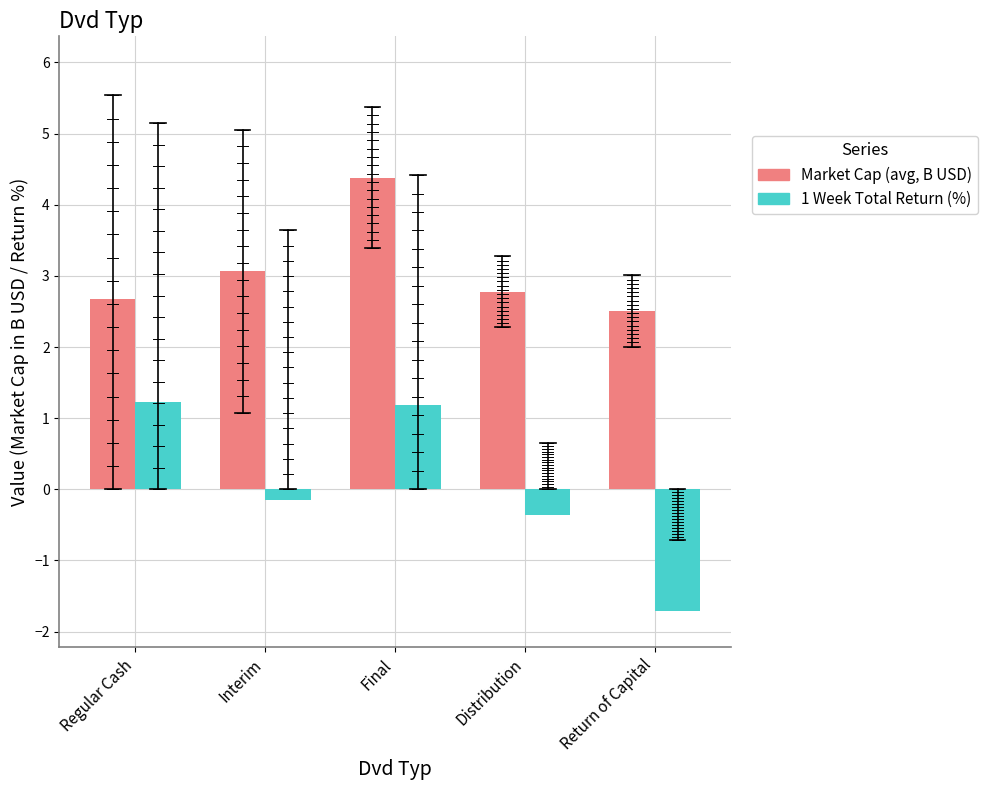

True or false: Market Cap (avg, B USD) has a value of 2.7 at Regular Cash.

True